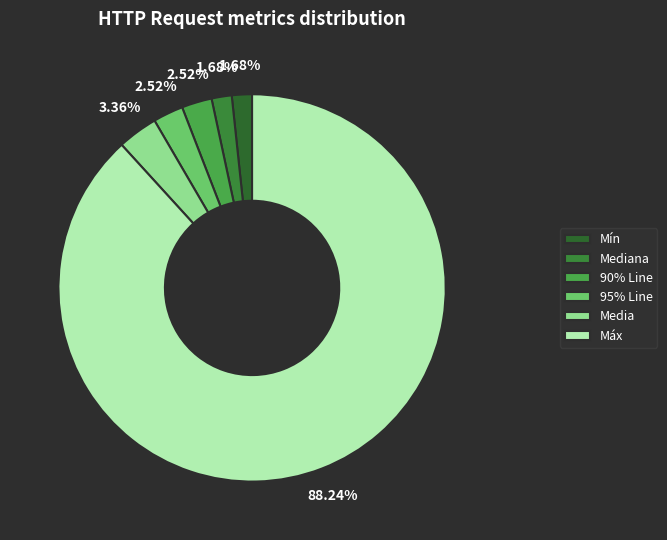

Is the sum of Máx and 95% Line greater than half?

Yes